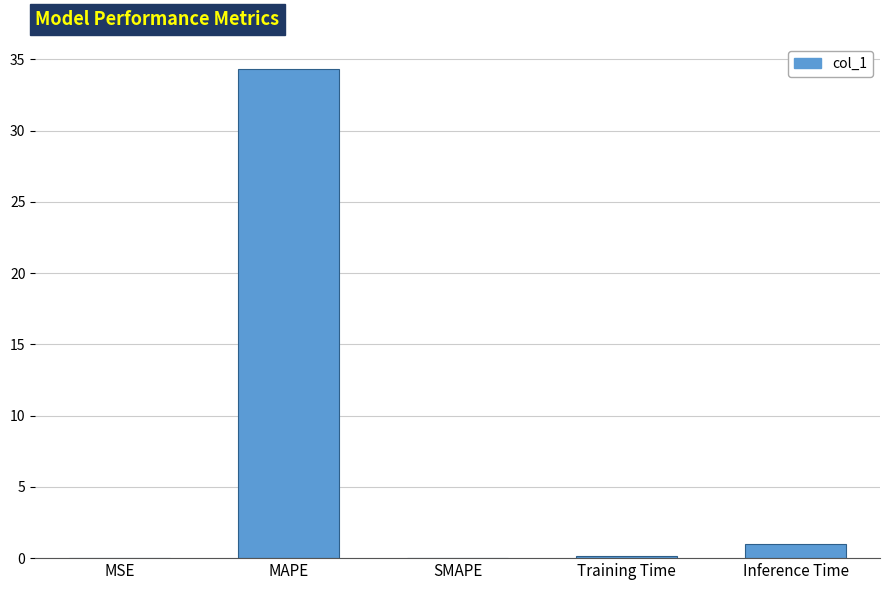

At which label is the value closest to 17?

Inference Time